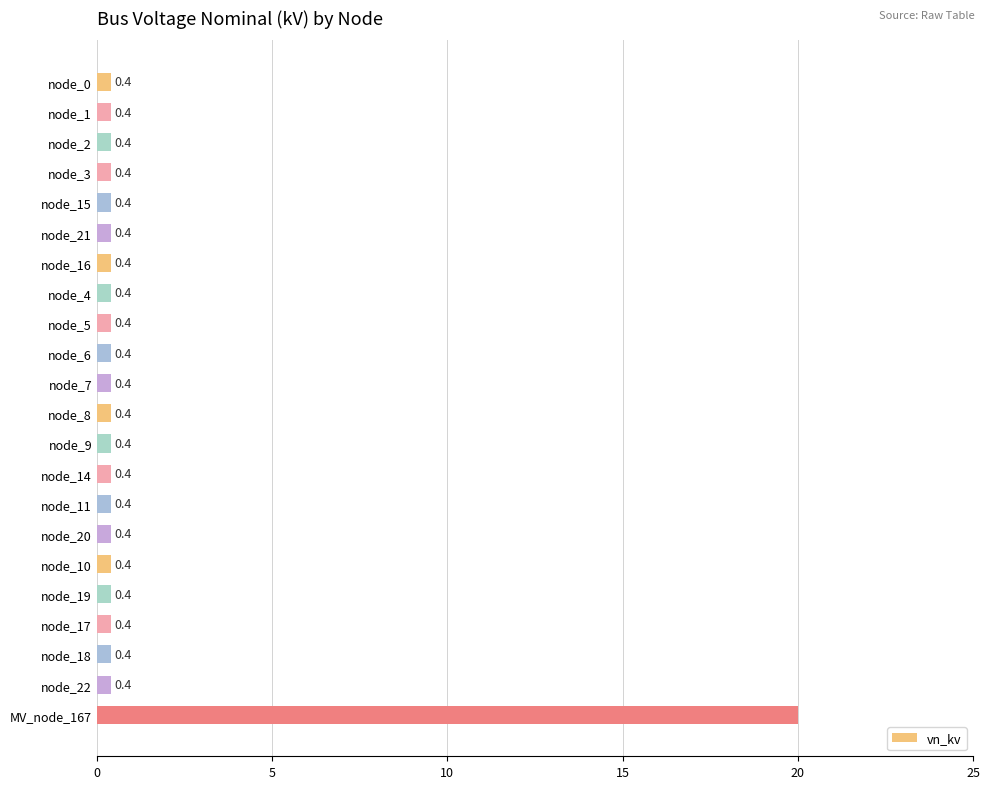

What is the maximum value shown in the chart?

20.0